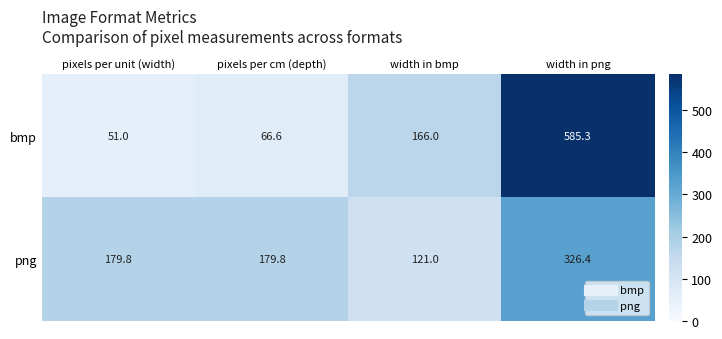

Reading right to left, transcribe all the data shown in this chart.

bmp: 585.3	166.0	66.6	51.0
png: 326.4	121.0	179.8	179.8